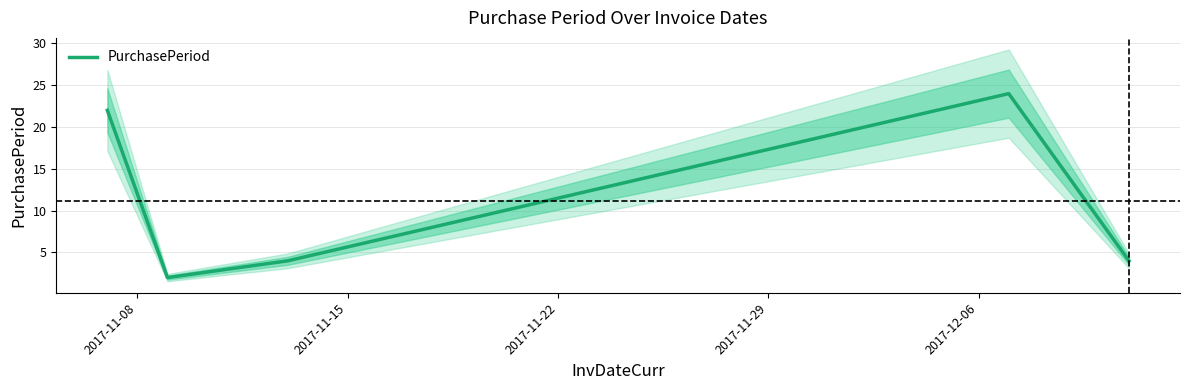

Reading left to right, transcribe all the data shown in this chart.

22	2	4	24	4